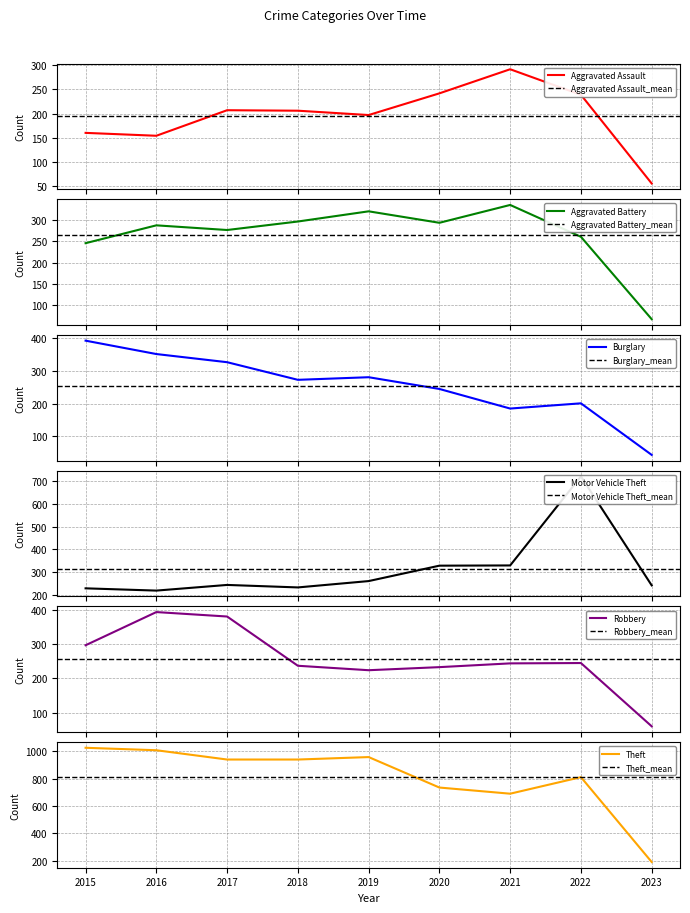

What is the minimum value for Burglary?

43